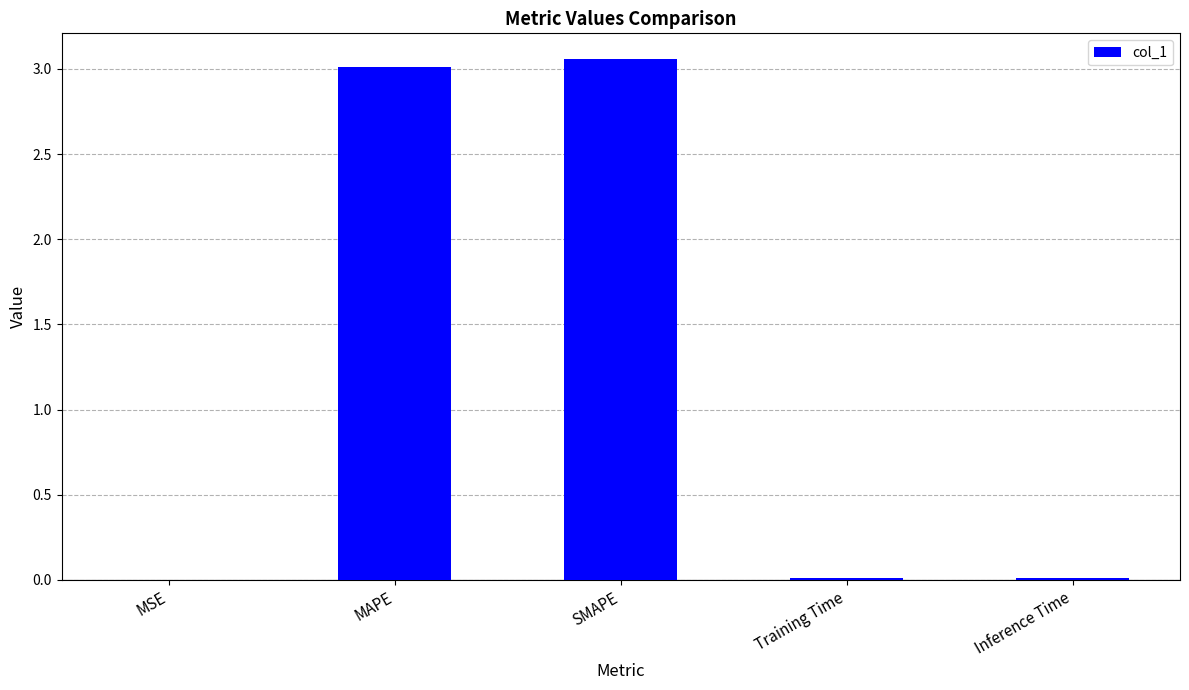

True or false: the data shows 1.8 at MAPE.

False